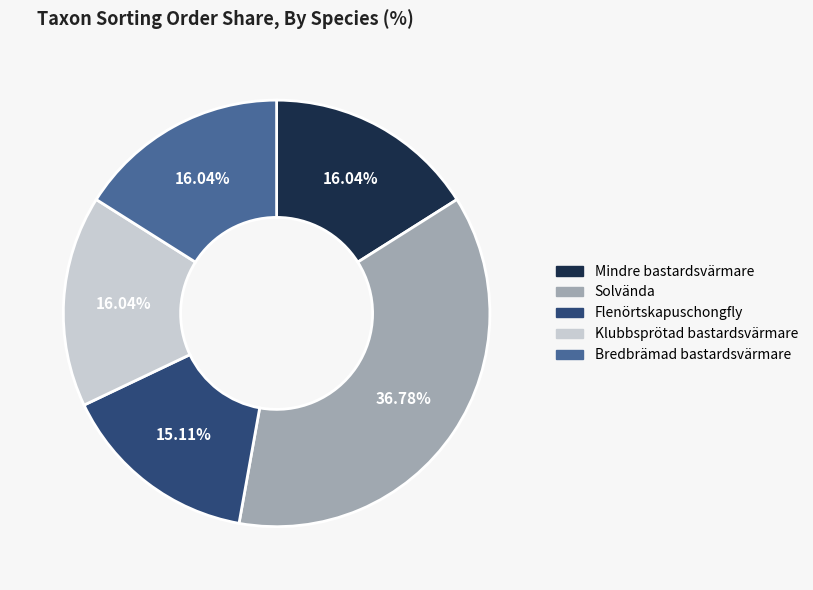

Combined, do Klubbsprötad bastardsvärmare and Flenörtskapuschongfly account for over 50%?

No